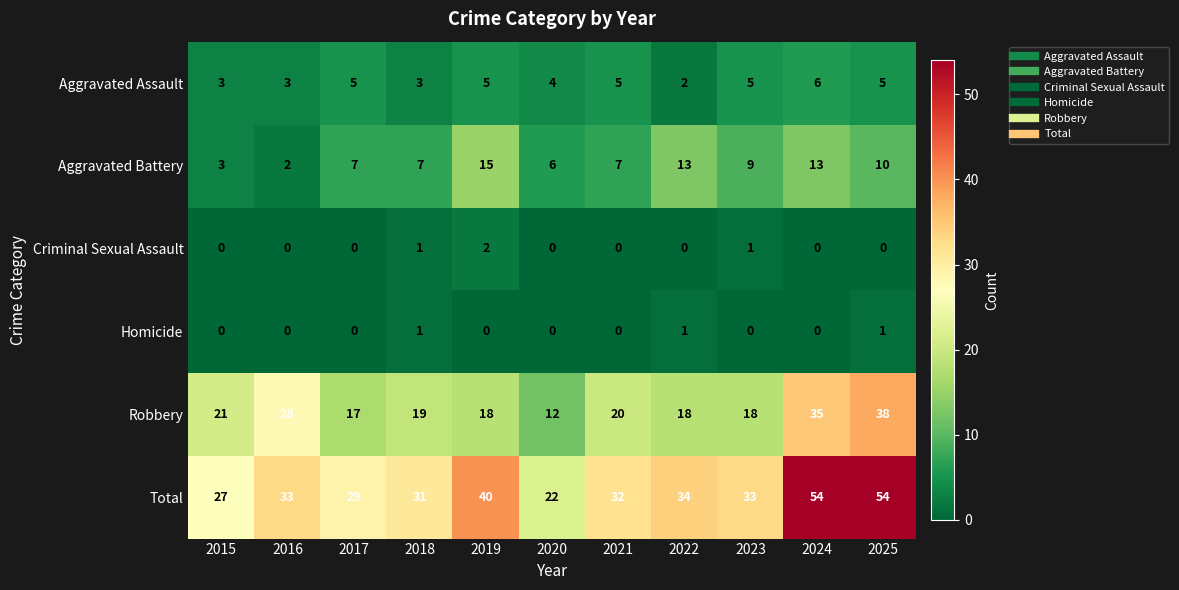

Which series has the widest spread of values?

Total